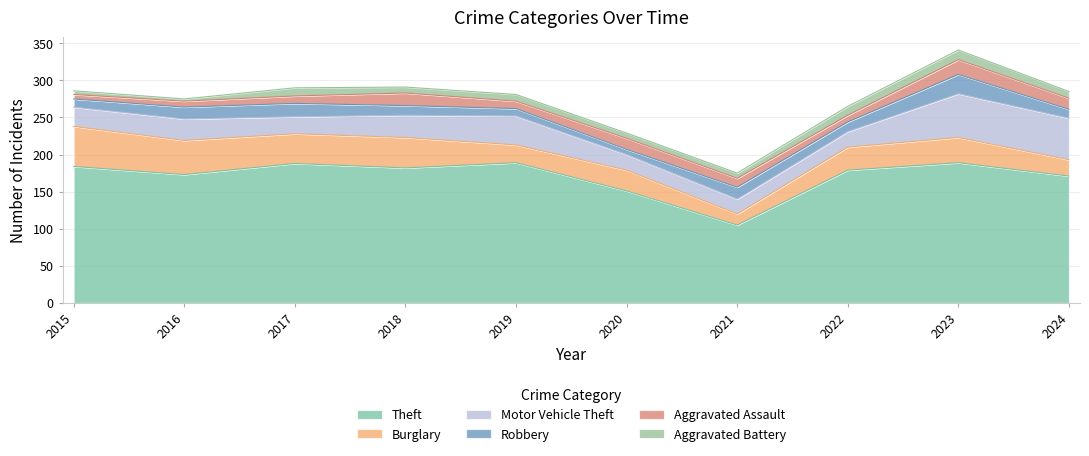

The value of Robbery at 2021 is 25. True or false?

False